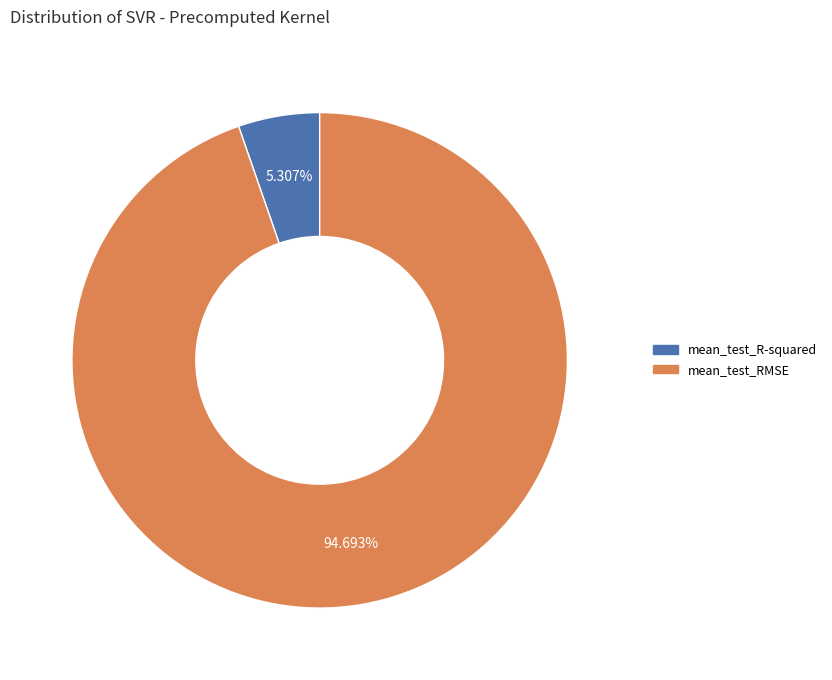

Which slice is the largest?

mean_test_RMSE